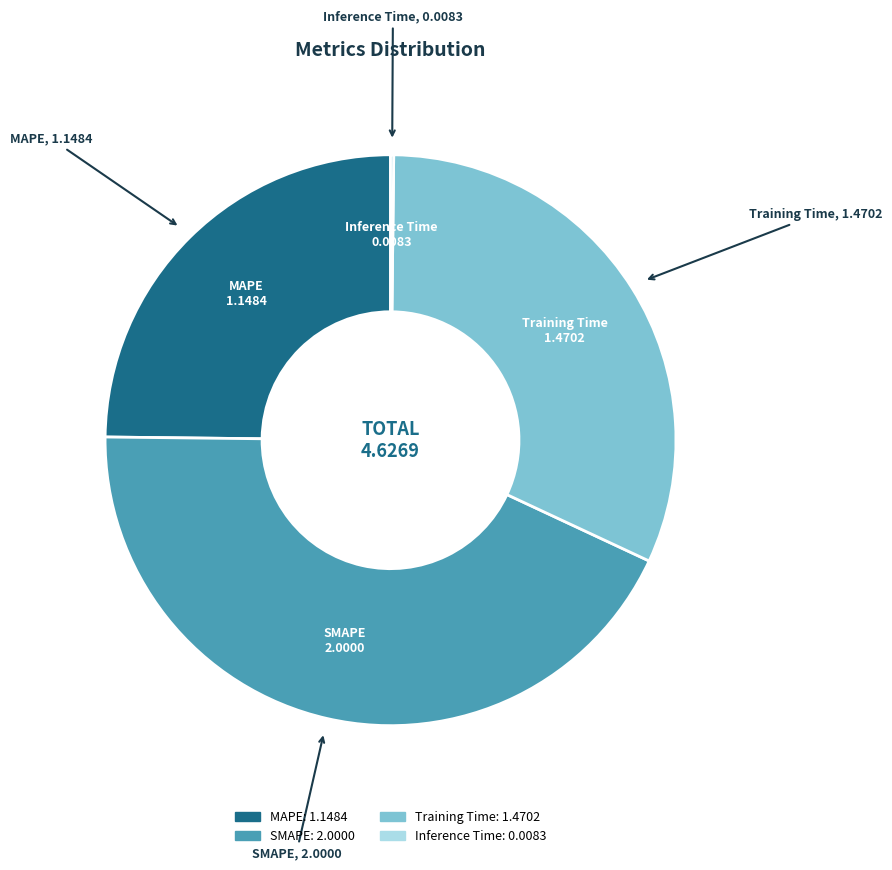

Which category has the biggest portion of the pie?

SMAPE